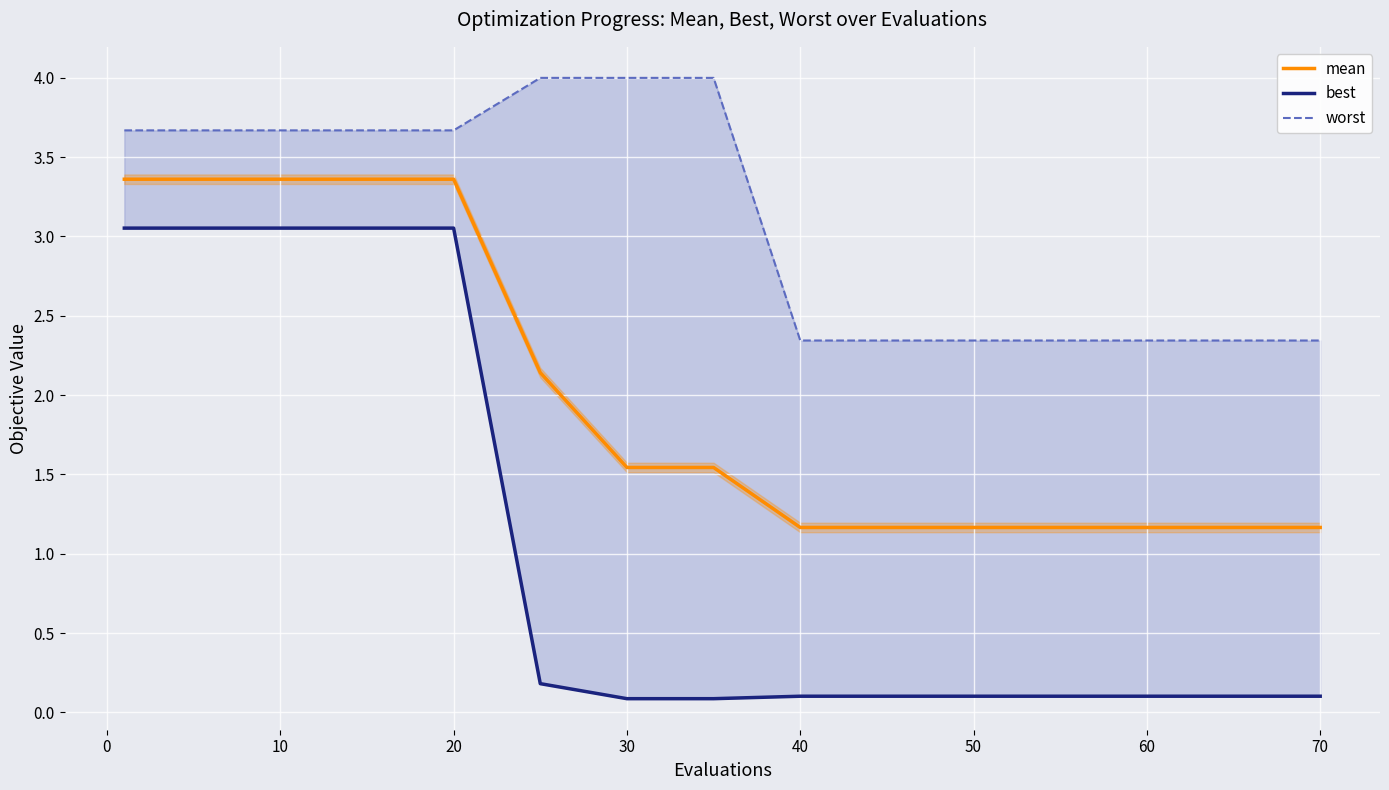

What is the maximum value for mean?

3.4